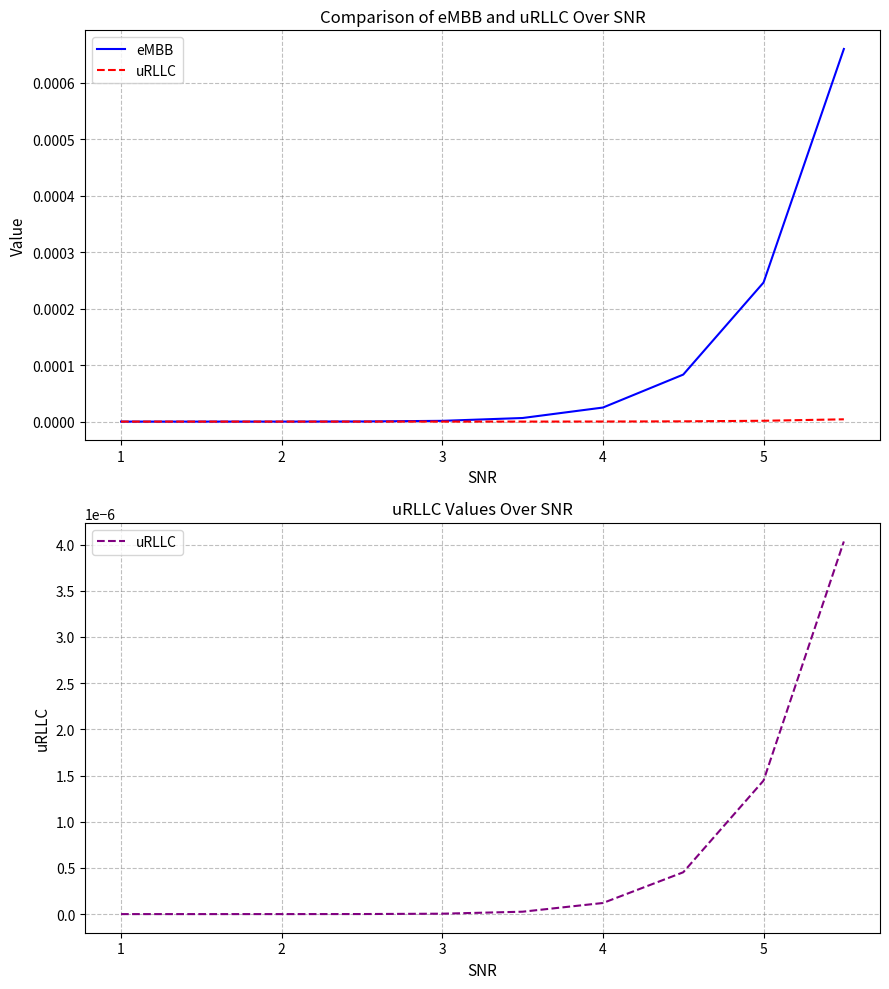

True or false: uRLLC has more than 0 interior local peaks.

False